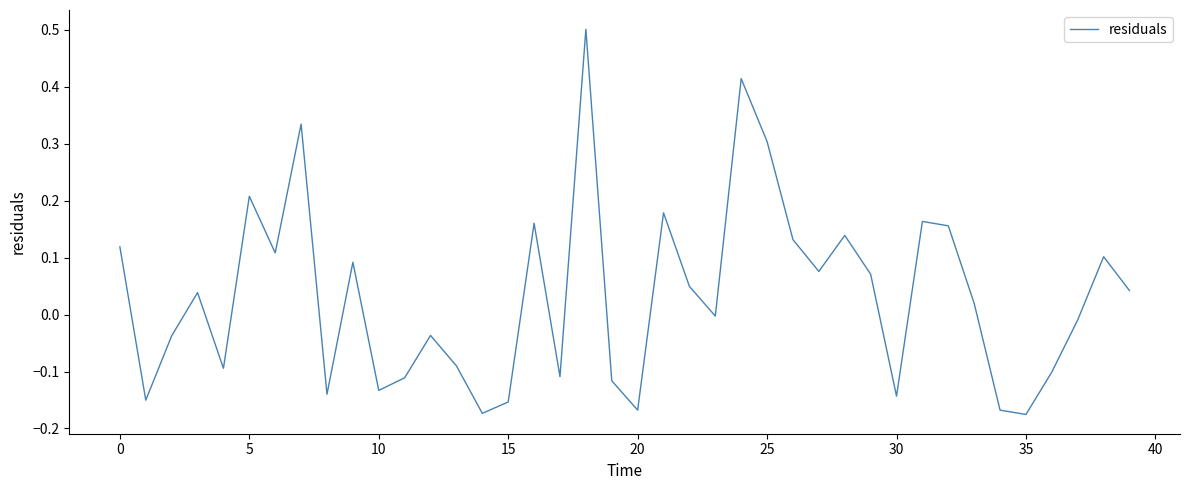

What is the maximum value shown in the chart?

0.5